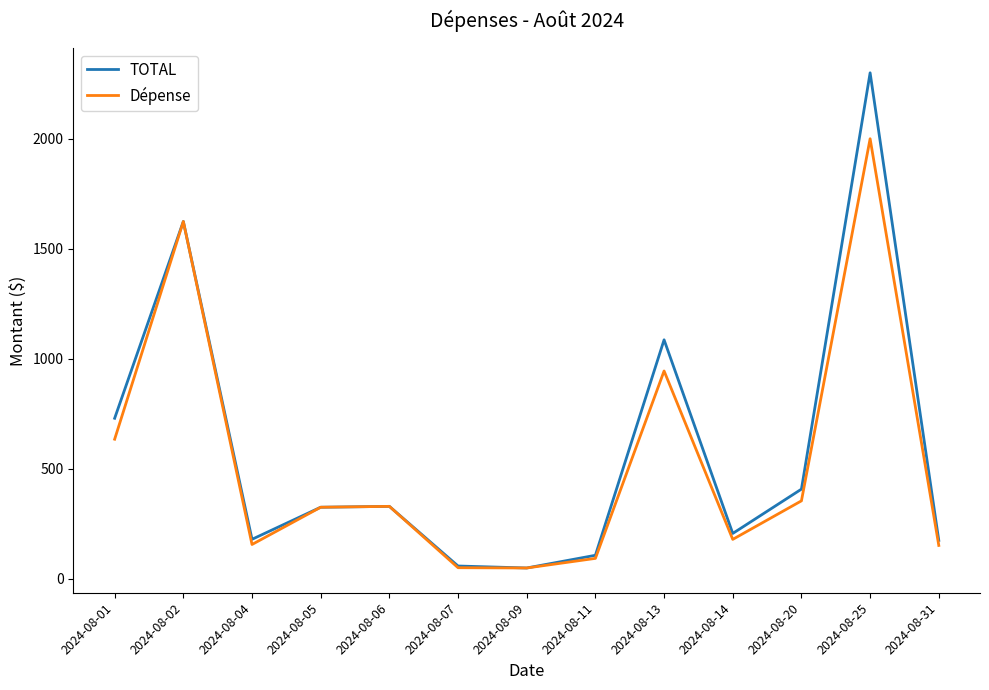

What is the sum of all TOTAL values?

7583.4